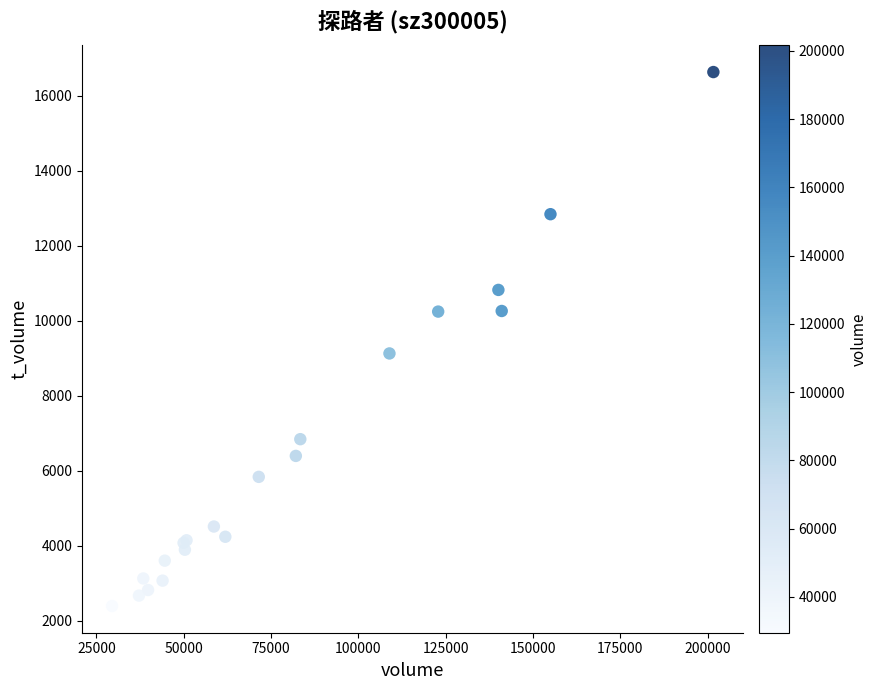

What Y value in the scatter plot is closest to 9510?

9126